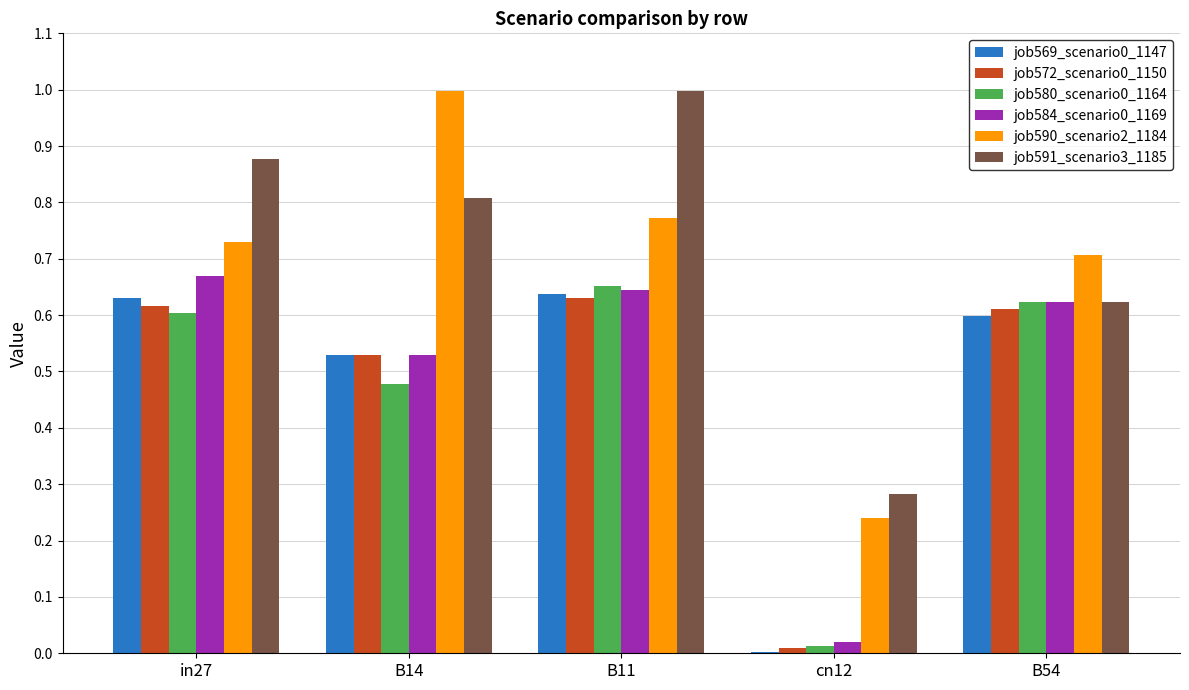

True or false: job591_scenario3_1185 has a value of 0.1 at cn12.

False